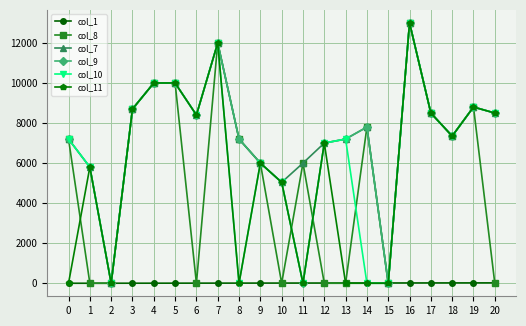

What is the maximum value shown in the chart?

13000